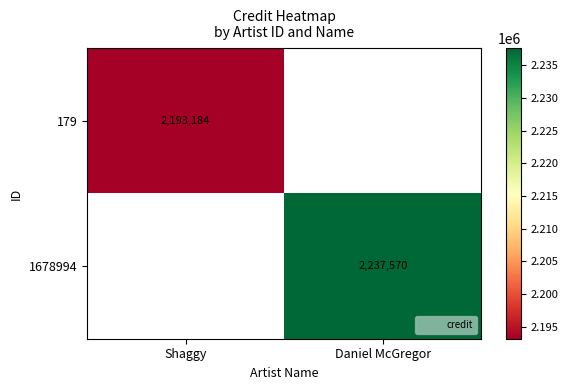

Is it true that 179 equals 3167999.8 at Shaggy?

False